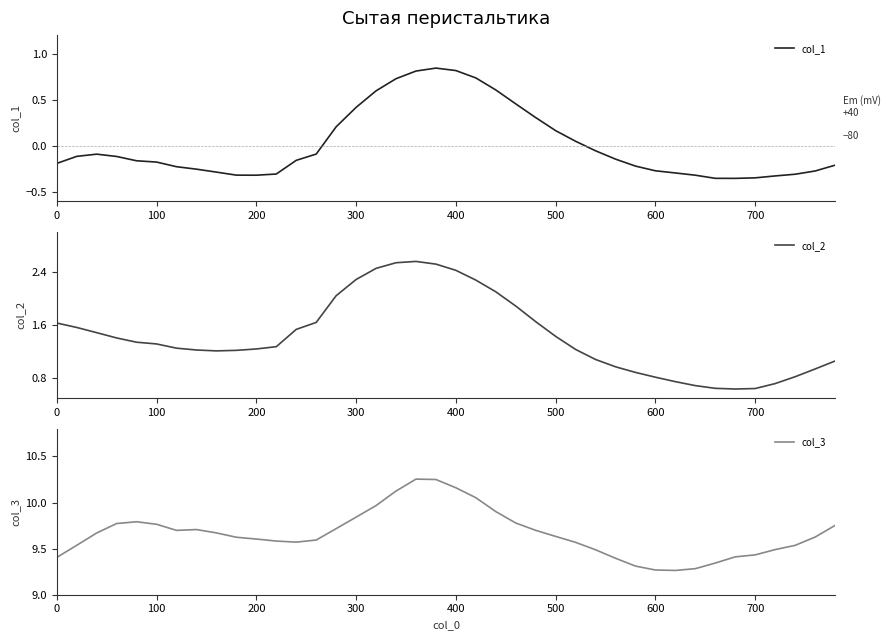

The value of col_1 at 0 is -0.2. True or false?

True